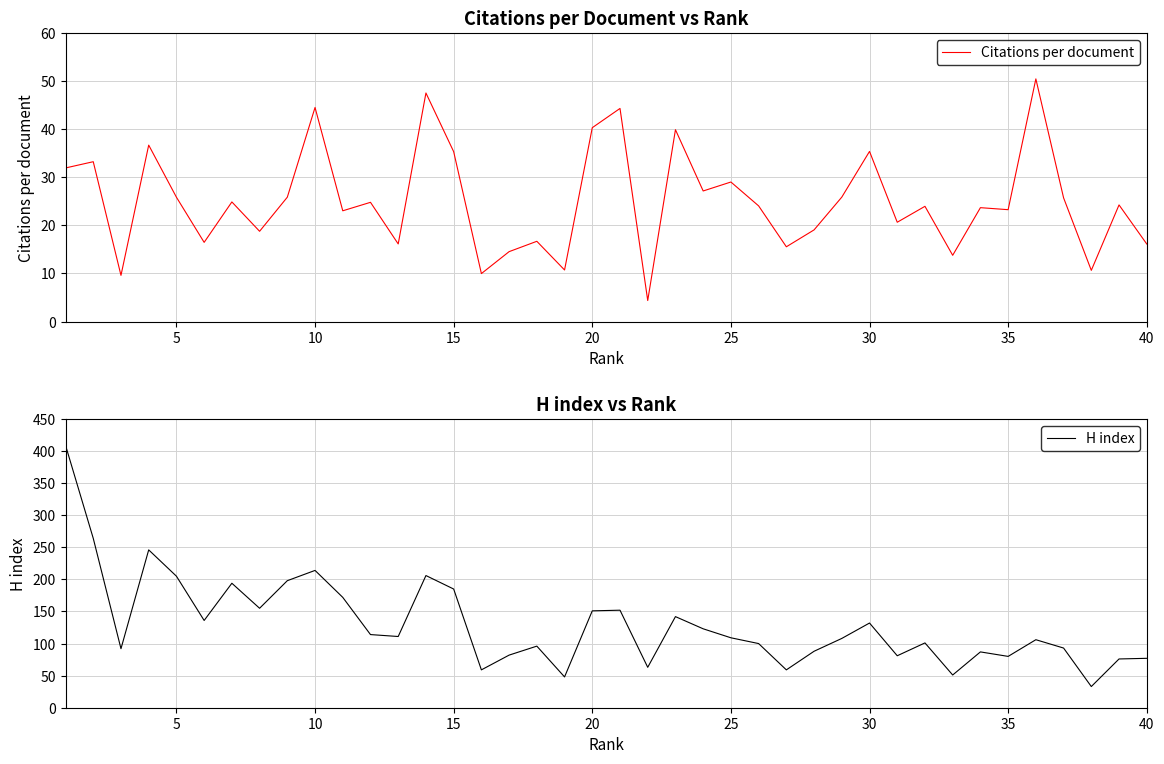

What is the lowest value of the H index series?

33